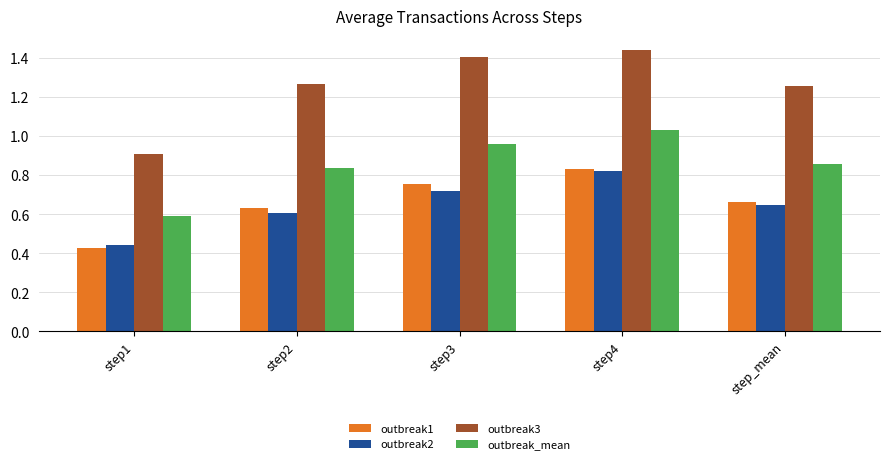

Is the value of outbreak3 at step3 greater than the value of outbreak1 at step_mean?

Yes